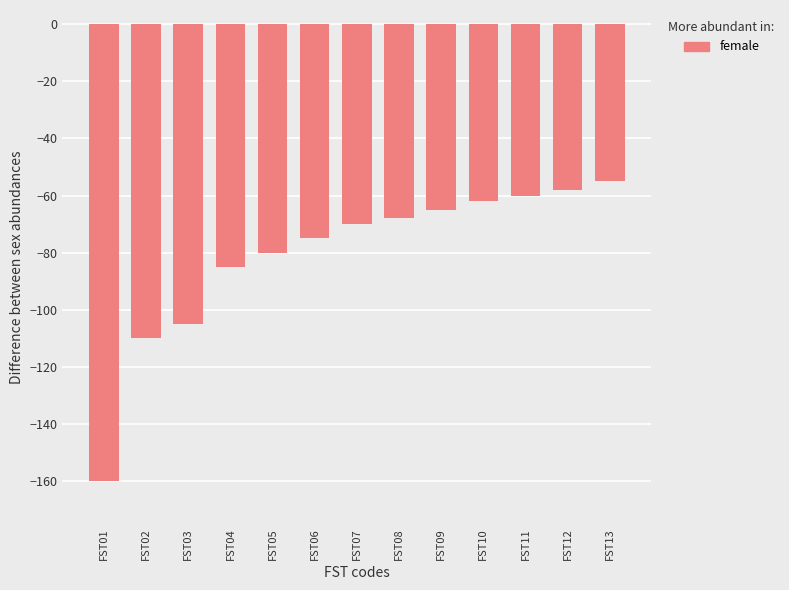

List the labels in order of value, largest first.

FST13, FST12, FST11, FST10, FST09, FST08, FST07, FST06, FST05, FST04, FST03, FST02, FST01